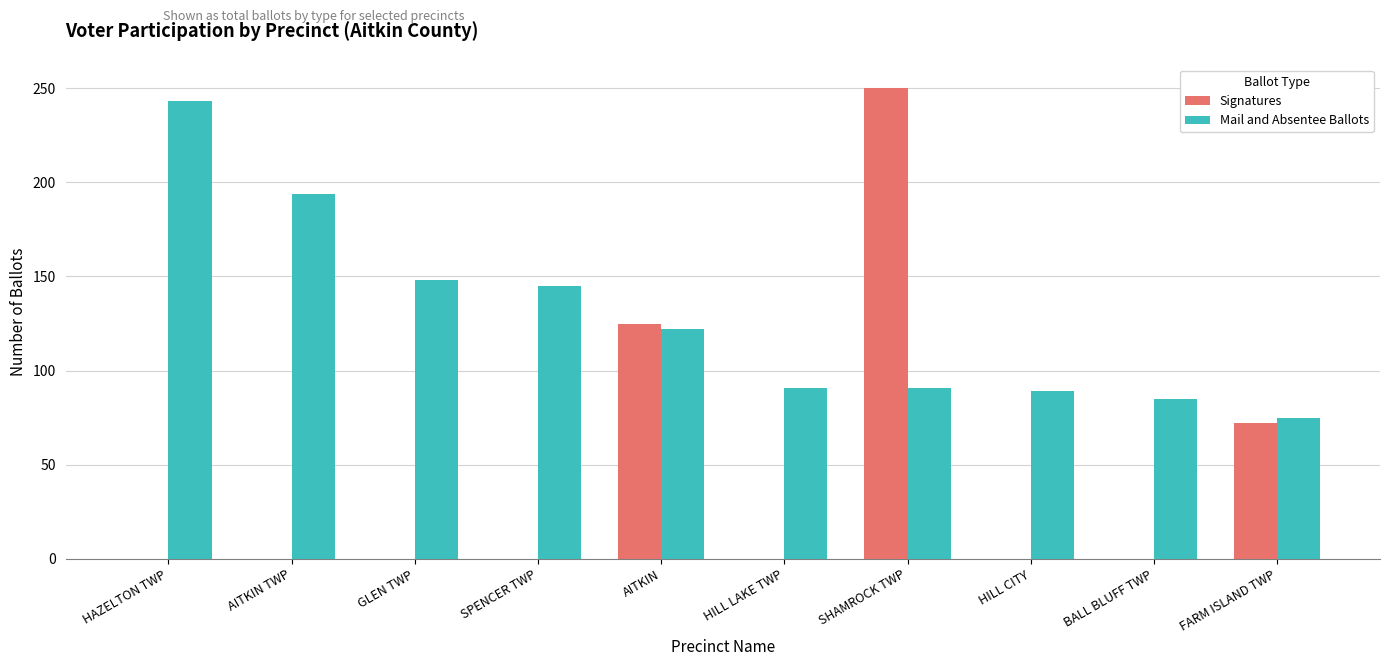

How many groups of bars are there?

10